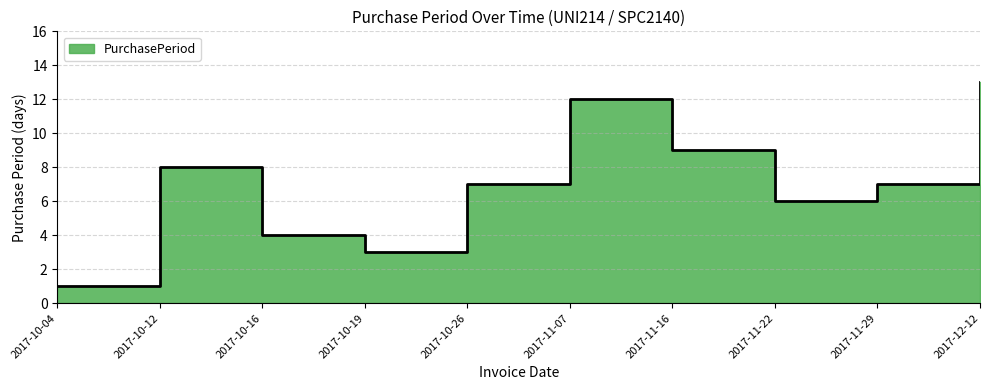

At which label does the data first exceed 7?

2017-10-12